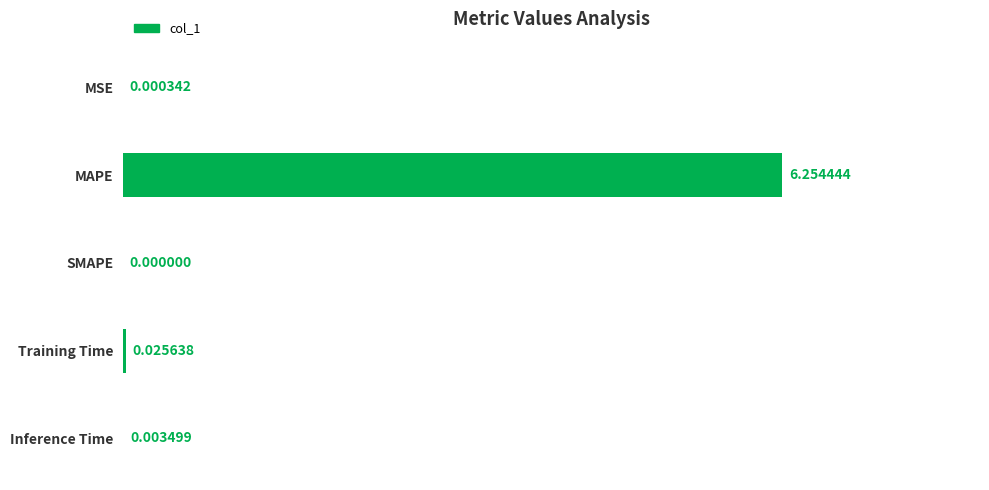

At which label is the value closest to 3?

Training Time